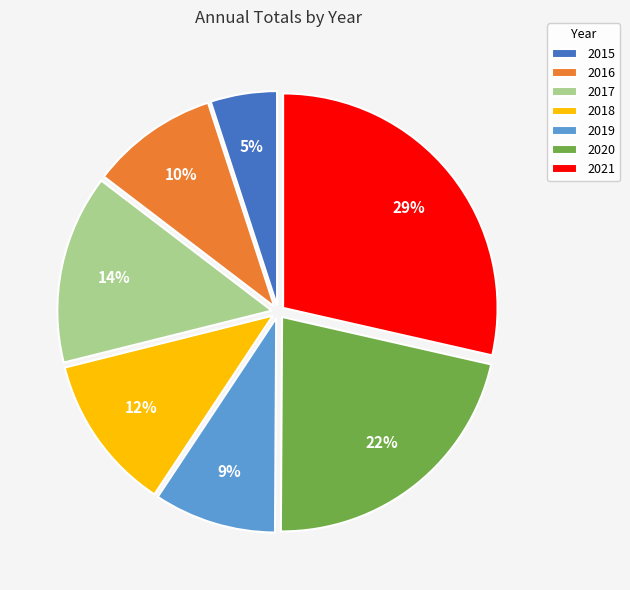

Is the sum of 2019 and 2015 greater than half?

No